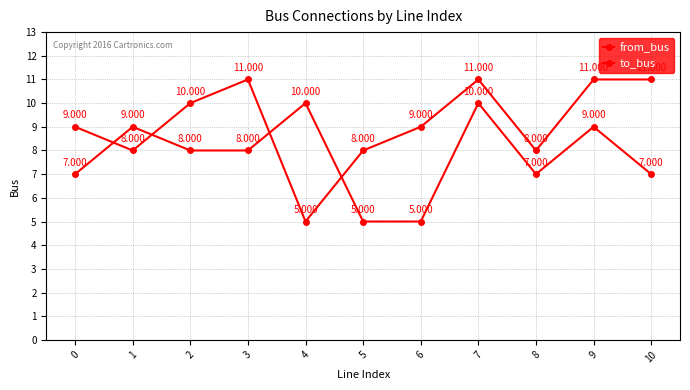

Is this an area chart (filled region under the line)?

No